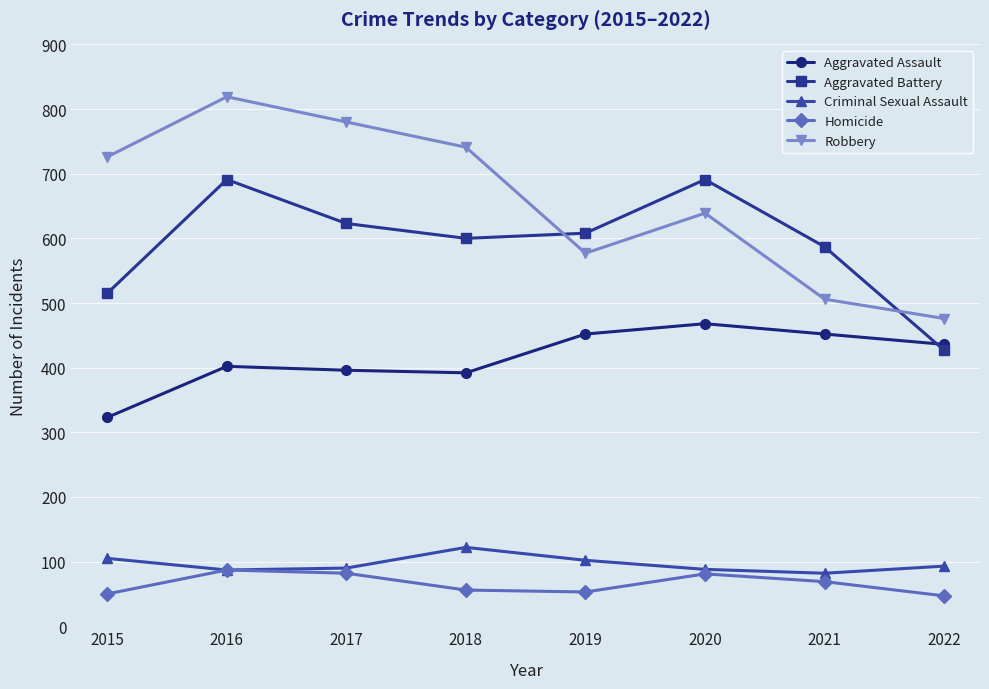

In Robbery, how many points are higher than both neighbors (excluding endpoints)?

2